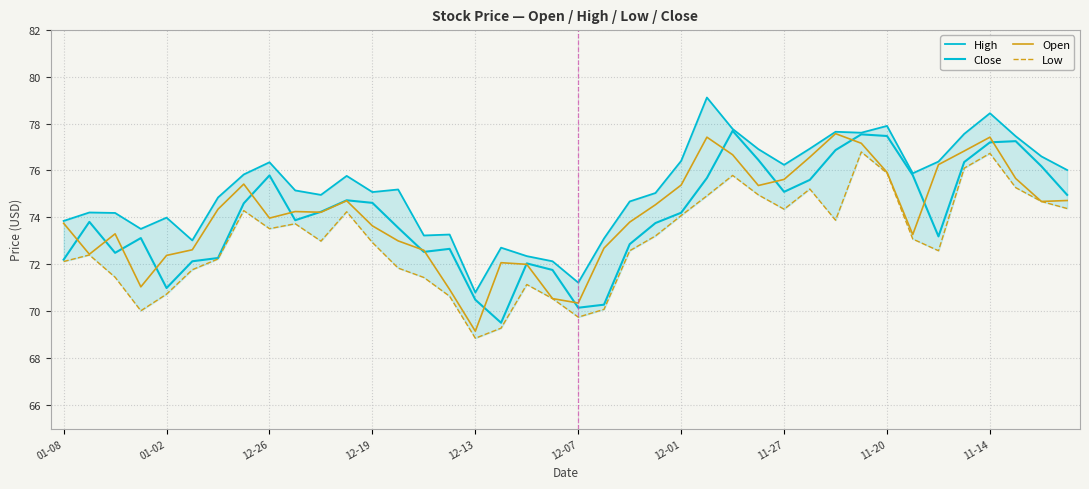

What is the spread (max minus min) of values at 12-07?

1.2